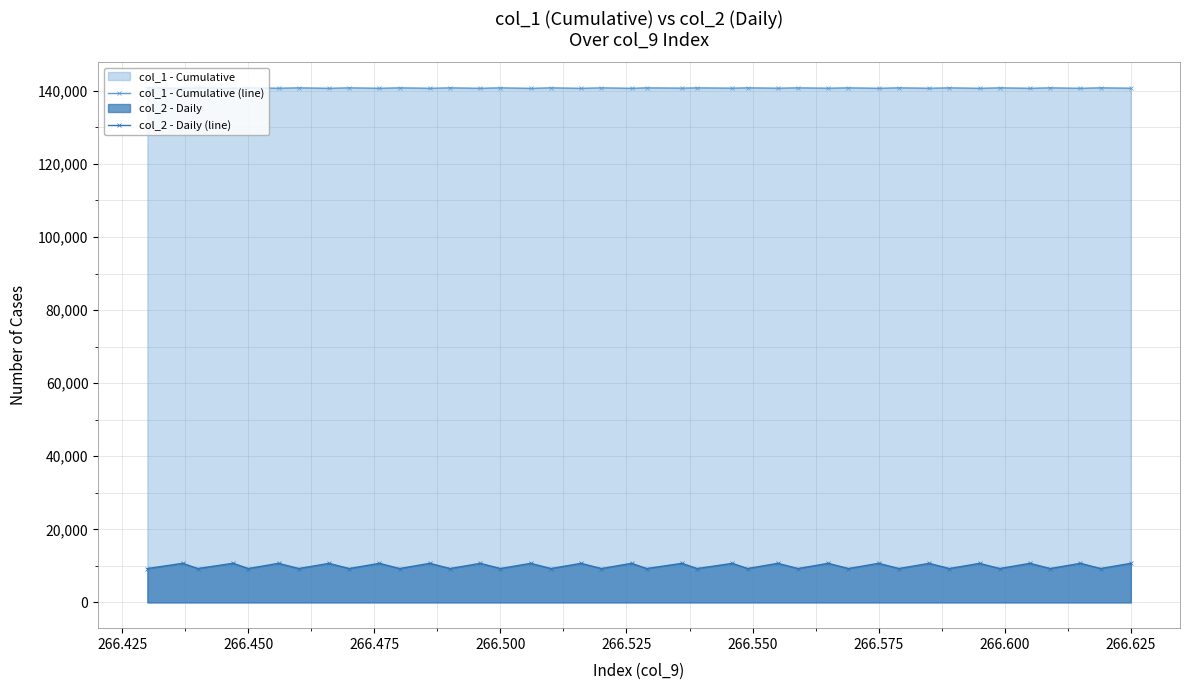

The value of col_2 - Daily (line) at 266.450 is 9274. True or false?

True